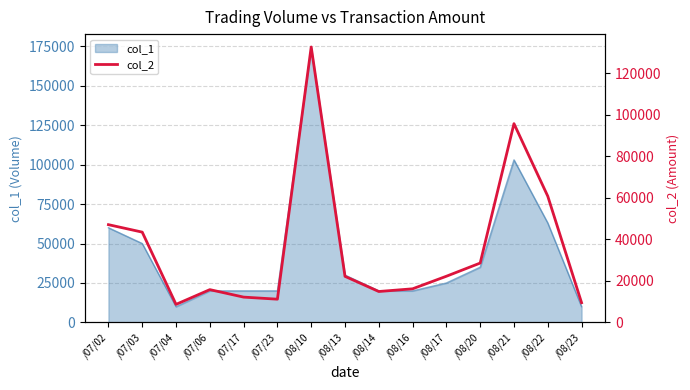

Which category has the lowest value across all series?

/07/04